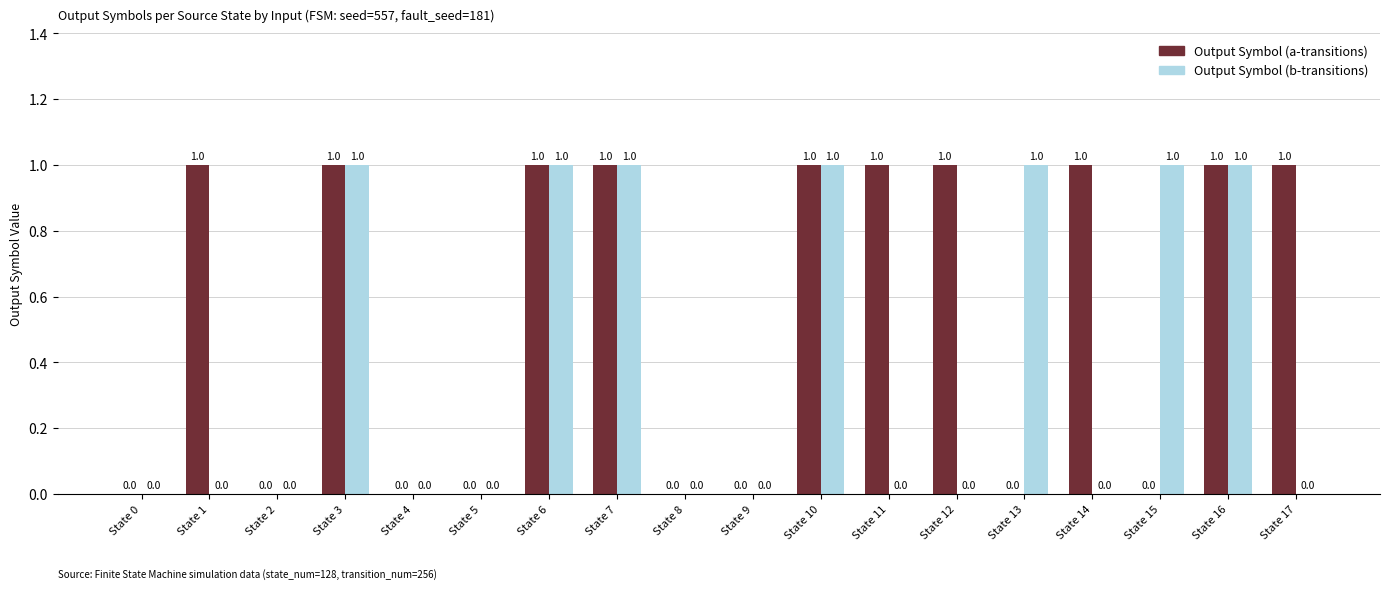

Reading left to right, transcribe all the data shown in this chart.

Output Symbol (a-transitions): 0	1	0	1	0	0	1	1	0	0	1	1	1	0	1	0	1	1
Output Symbol (b-transitions): 0	0	0	1	0	0	1	1	0	0	1	0	0	1	0	1	1	0